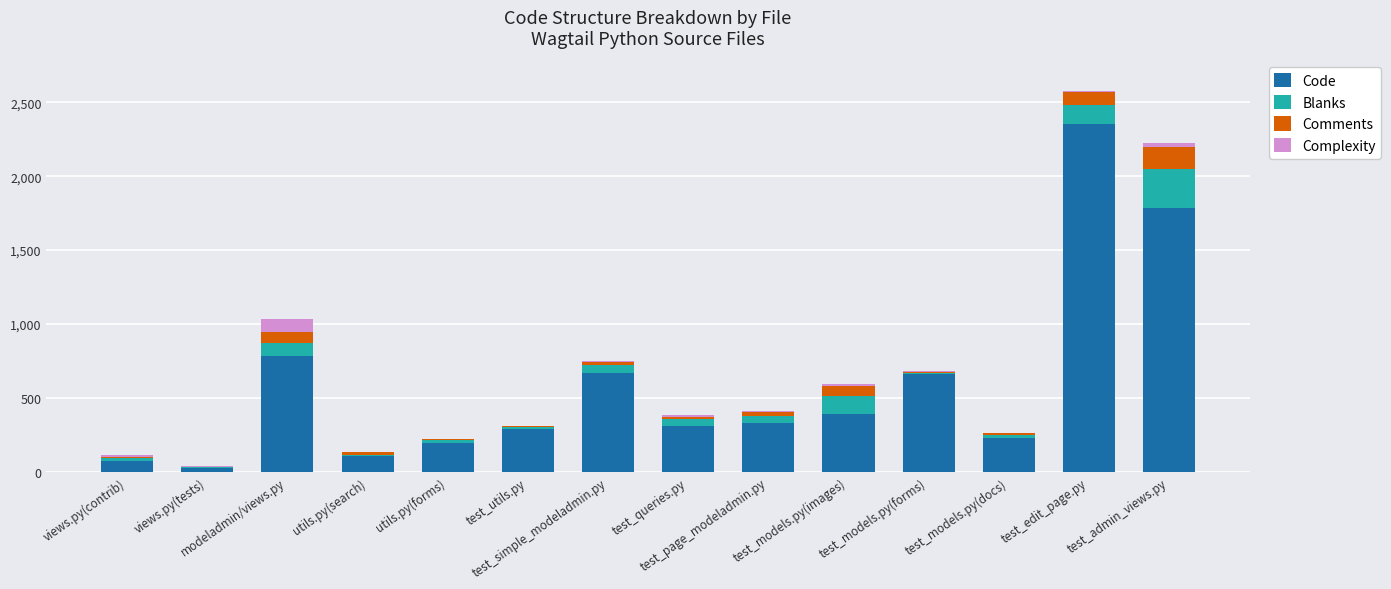

How many categories are shown in the chart?

14